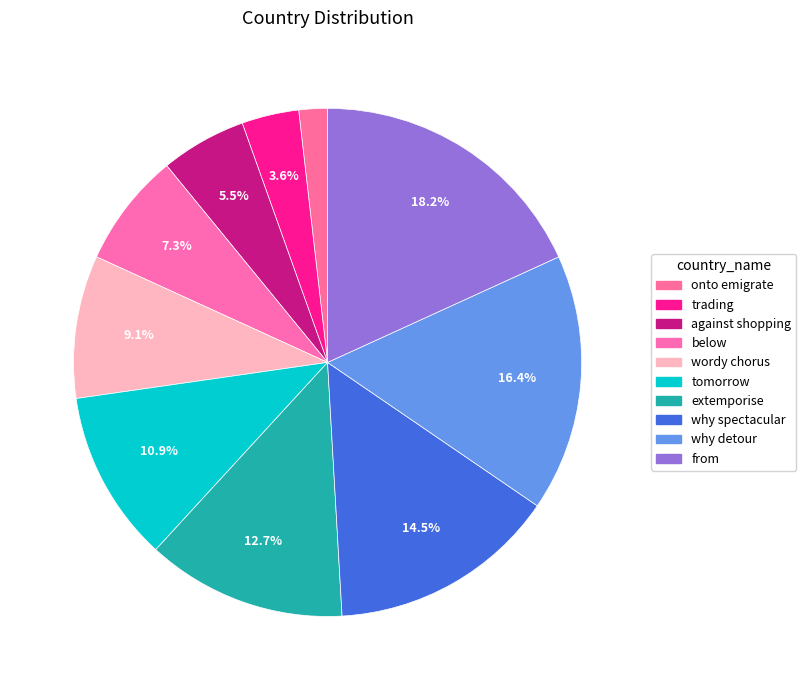

Is the sum of why spectacular and wordy chorus greater than half?

No